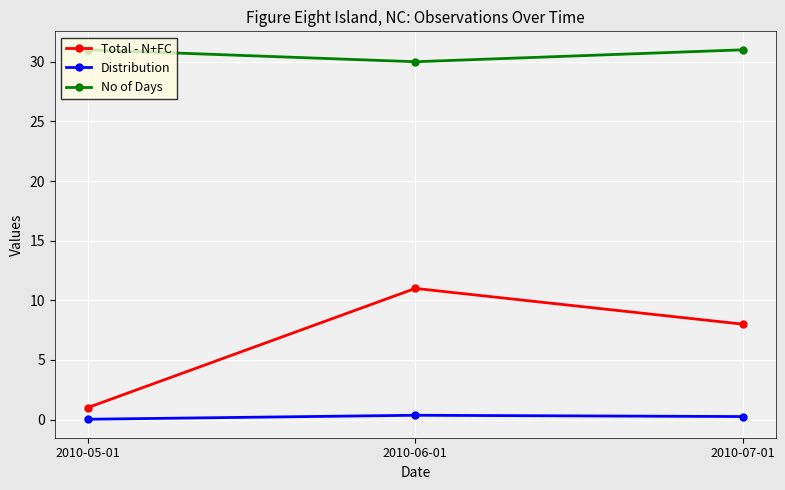

What is the value of the No of Days point at the 3rd from the left?

31.0